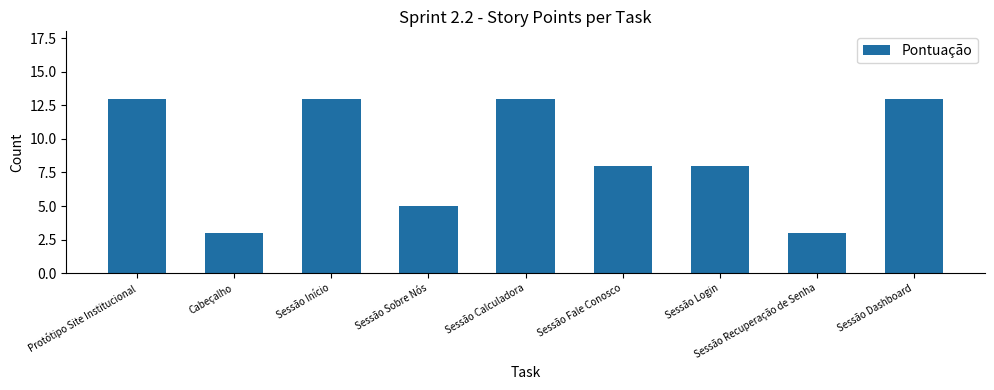

What is the label of the 7th bar from the right?

Sessão Início